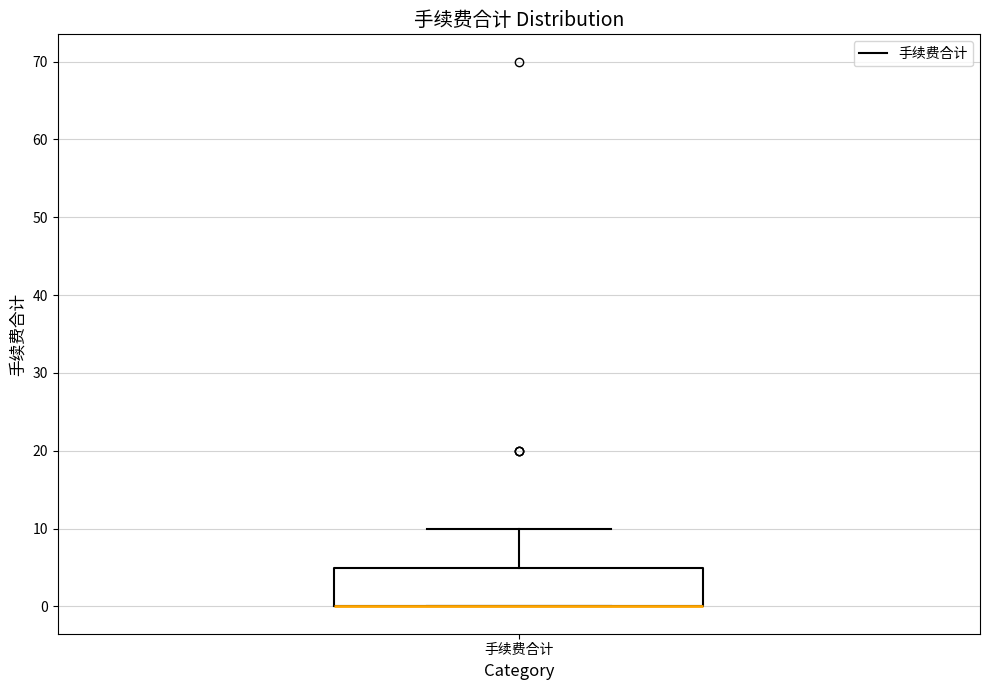

Transcribe this box plot: give where the median line is, the range the box spans, and where the two whiskers end, as read against the y-axis. The values are not printed on the chart, so give them approximately, as read against the axis.

median 0 (drawn on the box's lower edge), box 0 to 5, whiskers 0 to 10